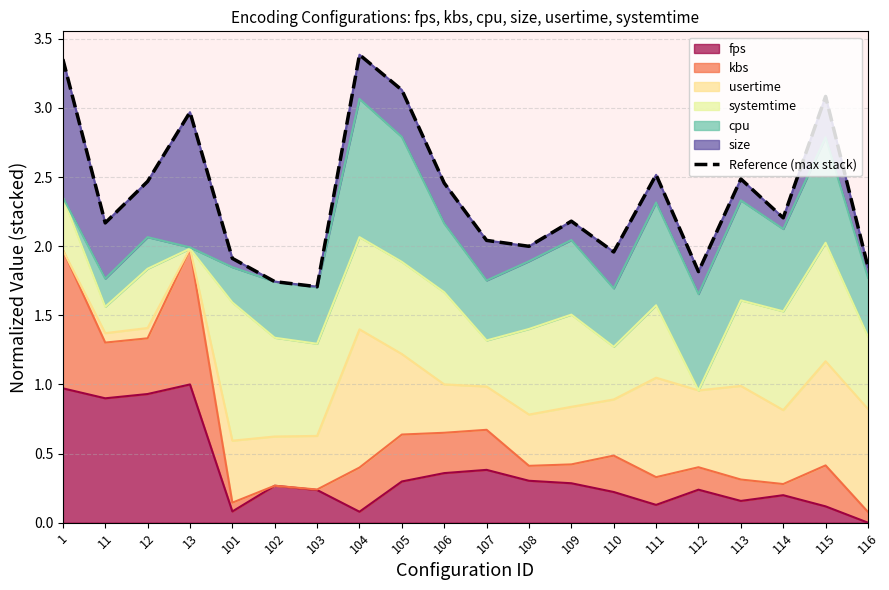

What is the change in value from 1 to 116?

-1.5